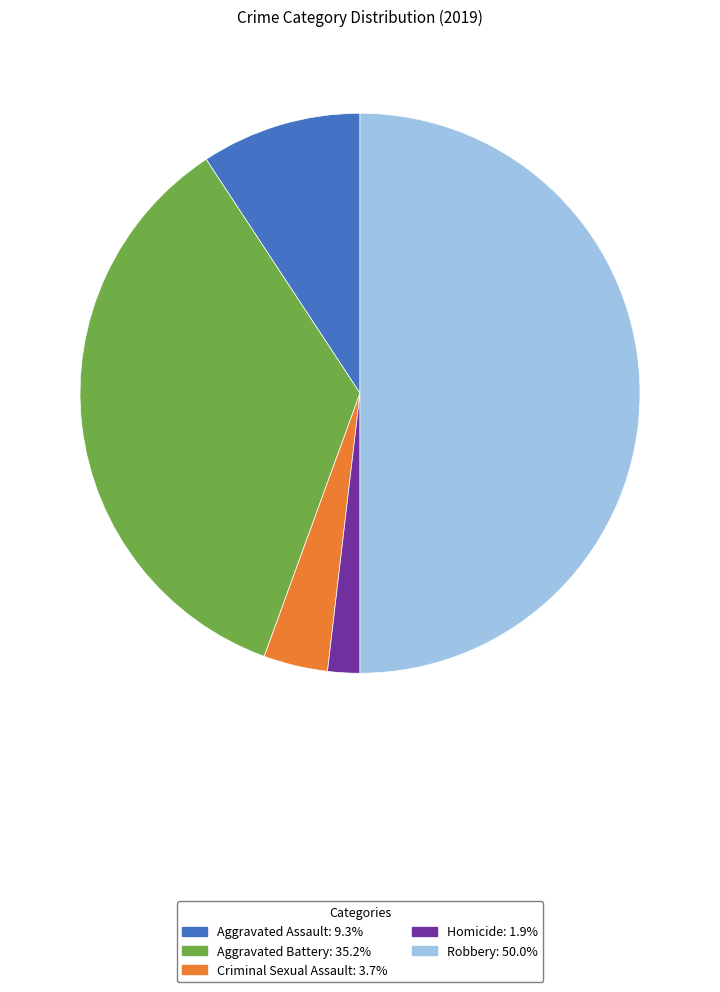

Does Homicide represent more than half of the total?

No